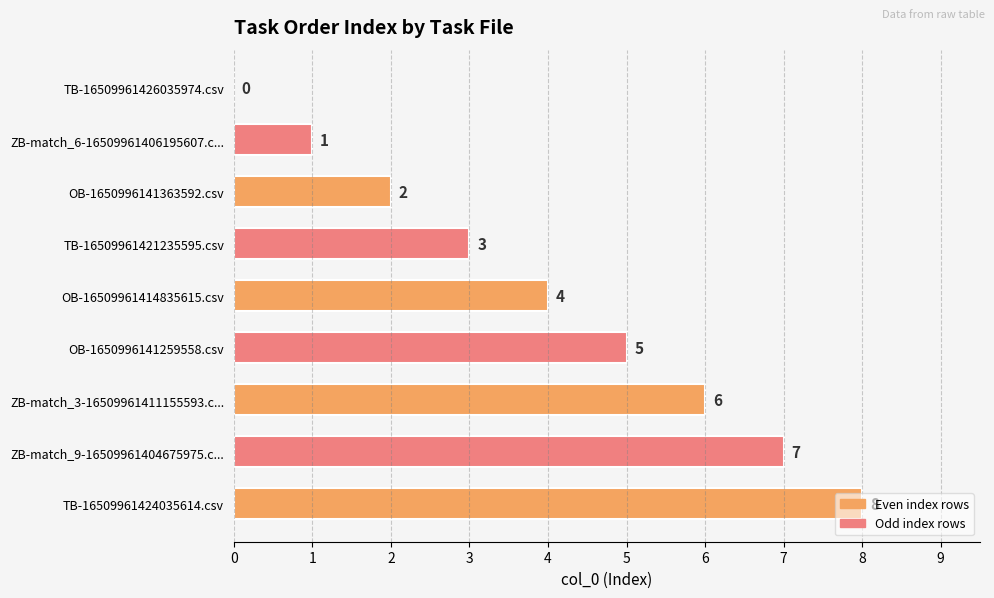

Between OB-16509961414835615.csv and ZB-match_9-16509961404675975.c..., which is larger?

ZB-match_9-16509961404675975.c...